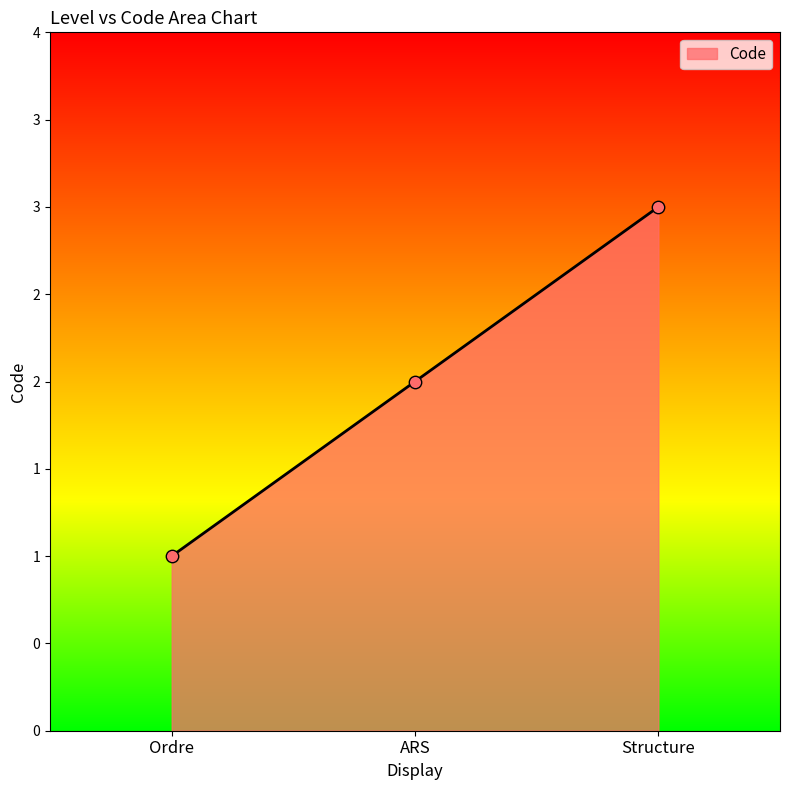

Which has a higher value, ARS or Ordre?

ARS